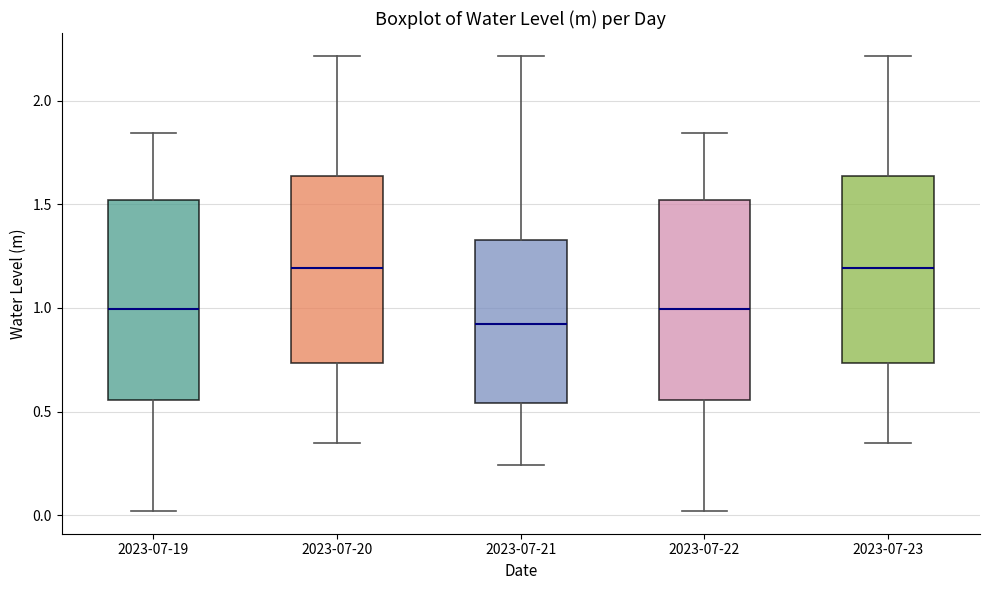

Where is the lower edge of the box for 2023-07-21 on the y-axis? The values are not printed on the chart, so give them approximately, as read against the axis.

0.55